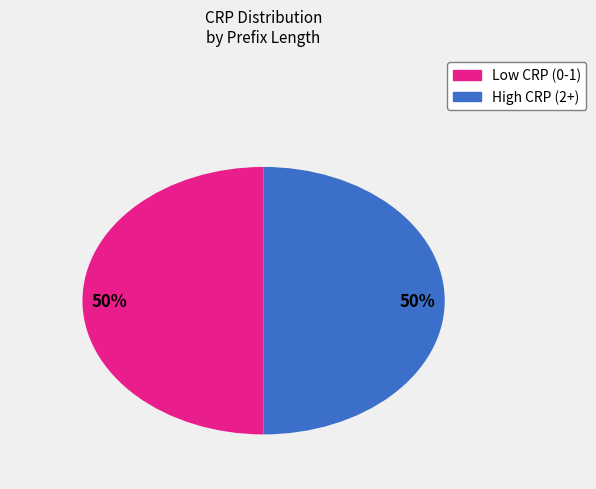

To the nearest percent, what is the average slice percentage?

50%